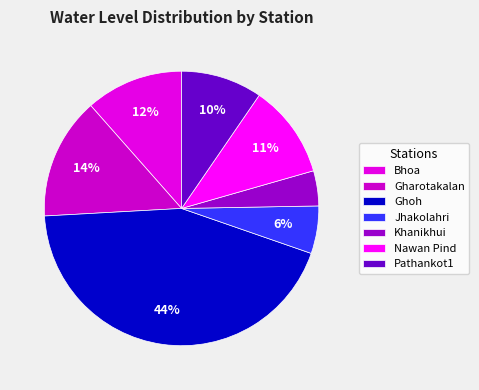

How many slices are in this pie chart?

7